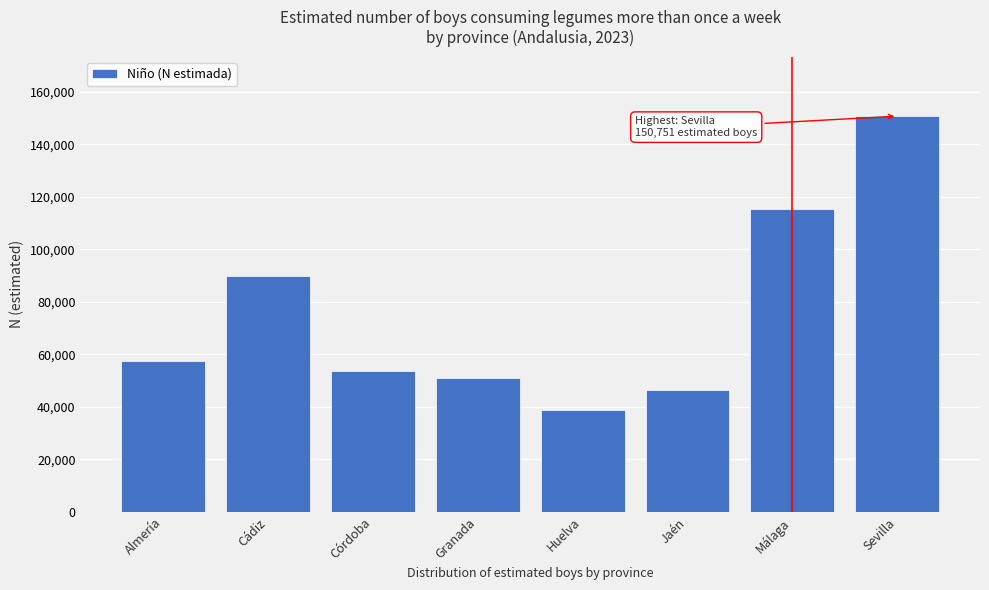

Reading left to right, list all the values displayed in this chart.

57386	89679	53479	51088	38949	46608	115411	150751